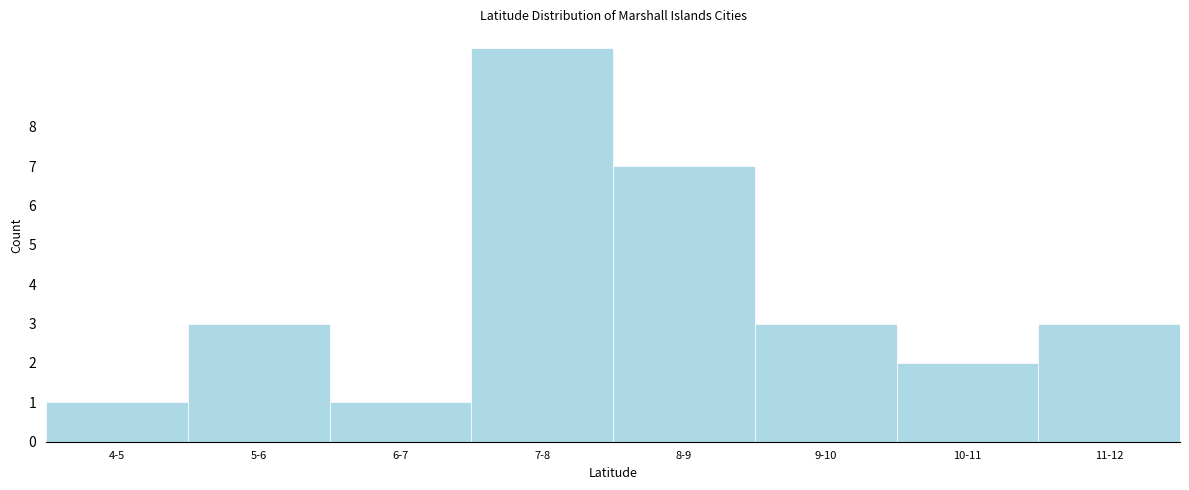

Reading left to right, what are all the values shown in this chart?

4-5=1	5-6=3	6-7=1	7-8=10	8-9=7	9-10=3	10-11=2	11-12=3